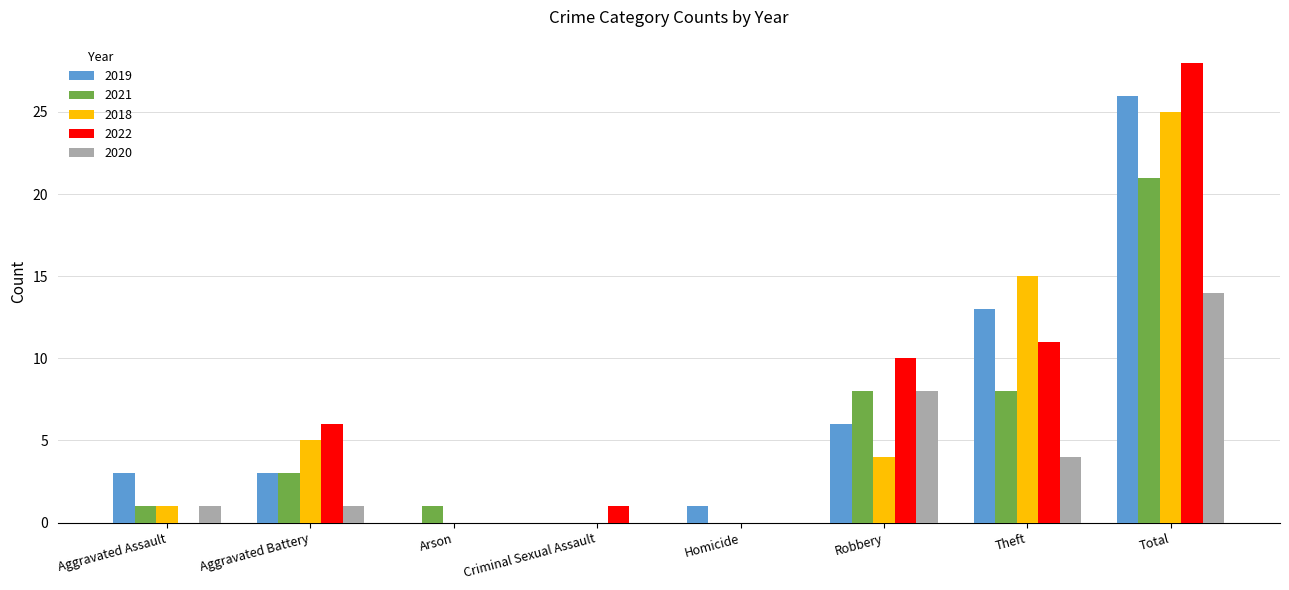

Is it true that 2021 equals 21 at Total?

True